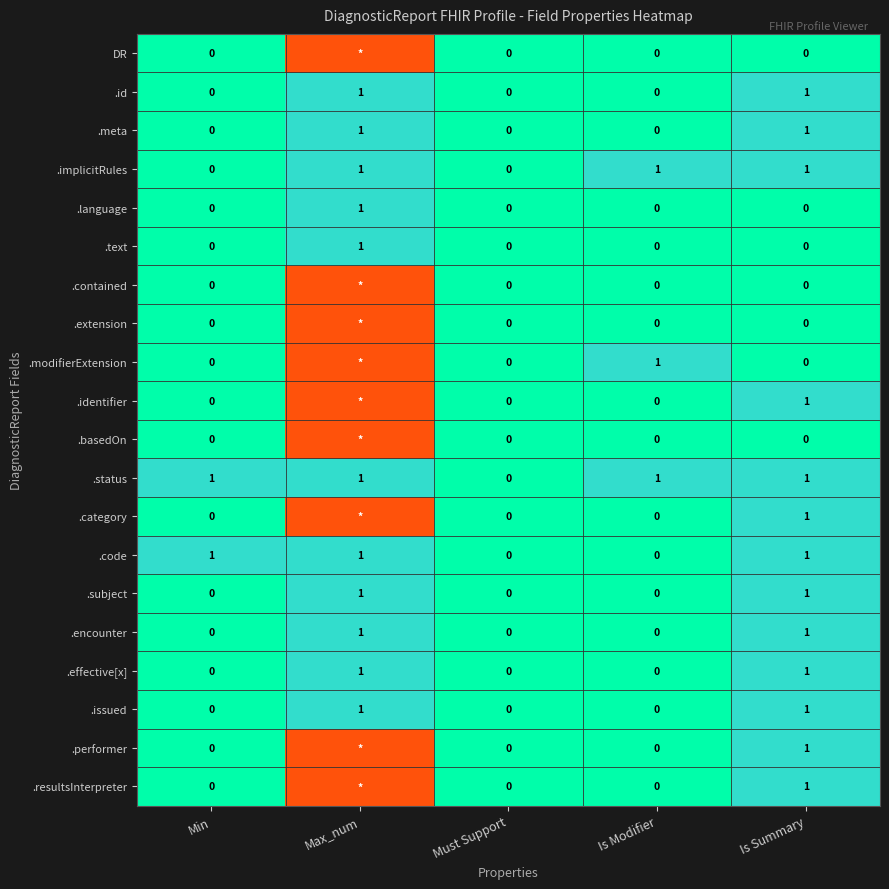

Where is .status nearest to the value 0?

Must Support